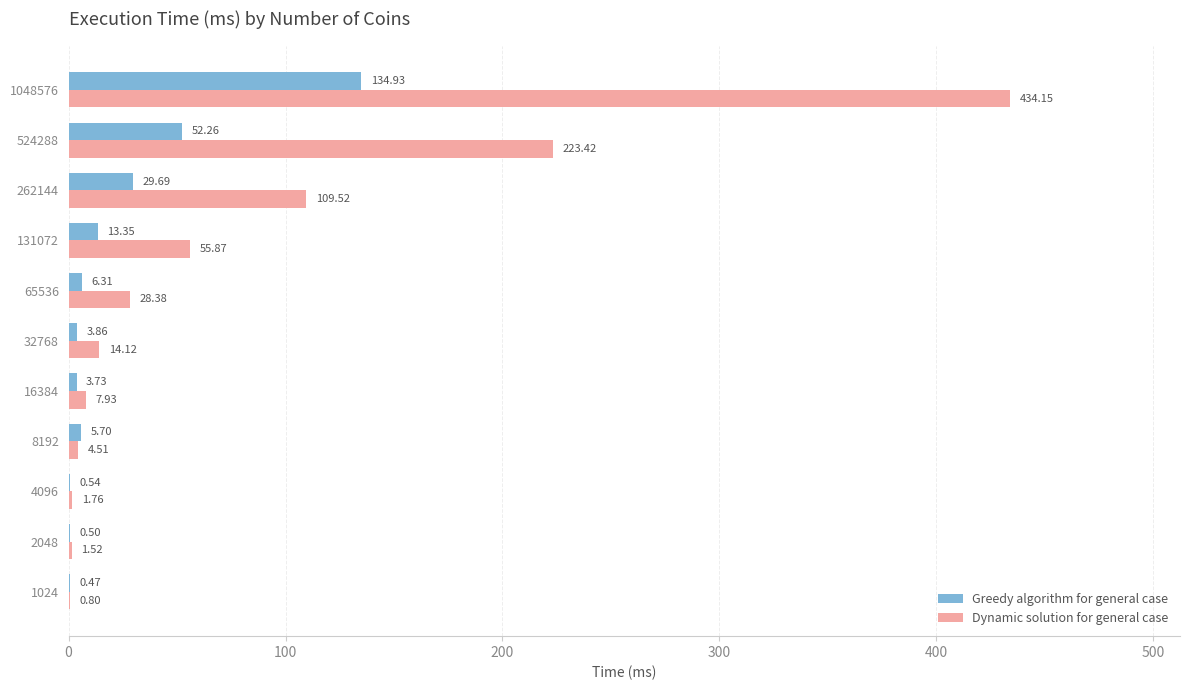

Between 2048 and 262144, which series saw the biggest shift?

Dynamic solution for general case